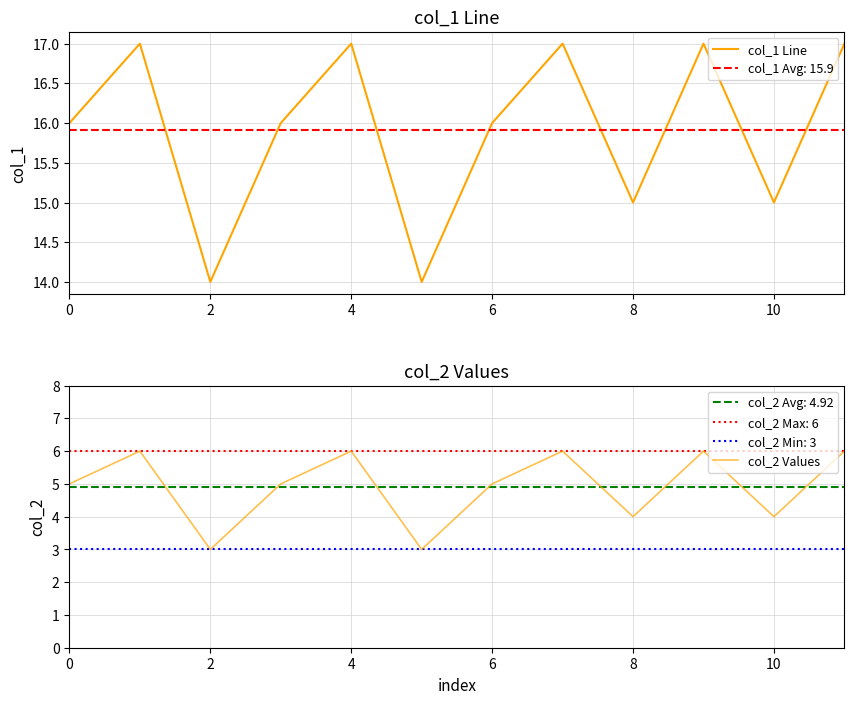

Rank the series by their maximum value, from lowest to highest.

col_2 Values, col_1 Line